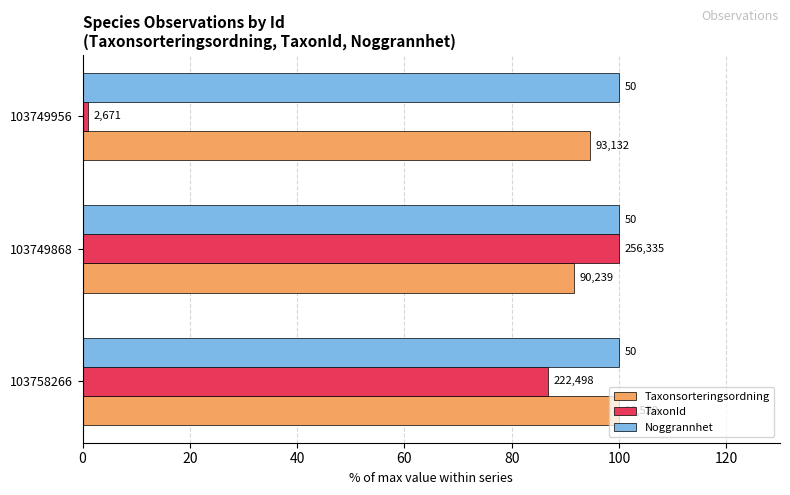

Which series has the largest range (max minus min)?

TaxonId